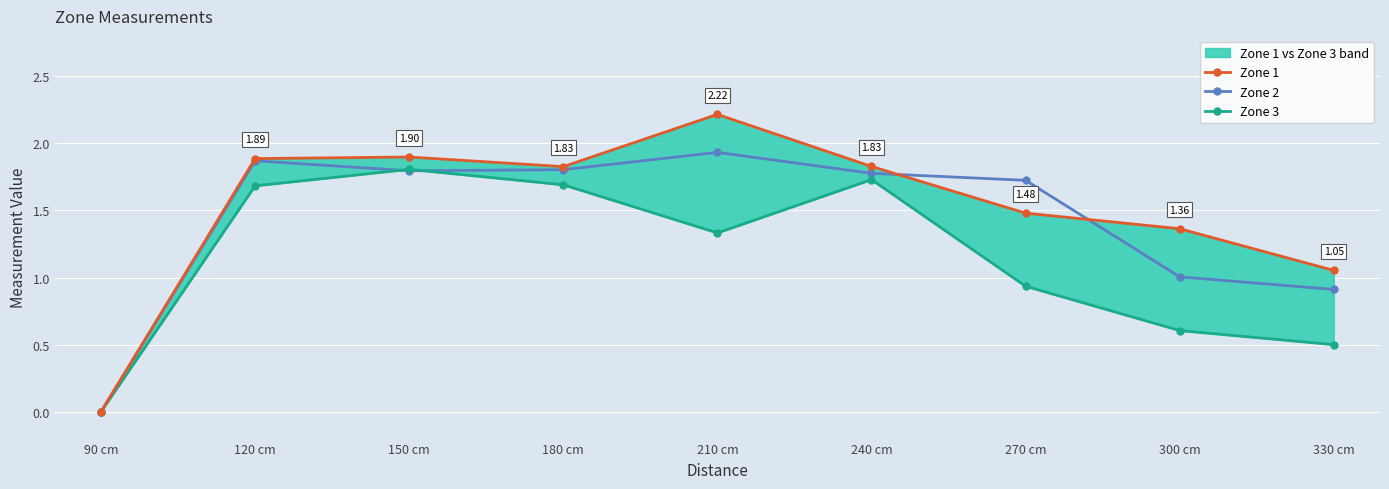

What is the approximate value of Zone 1 at 210 cm?

2.2